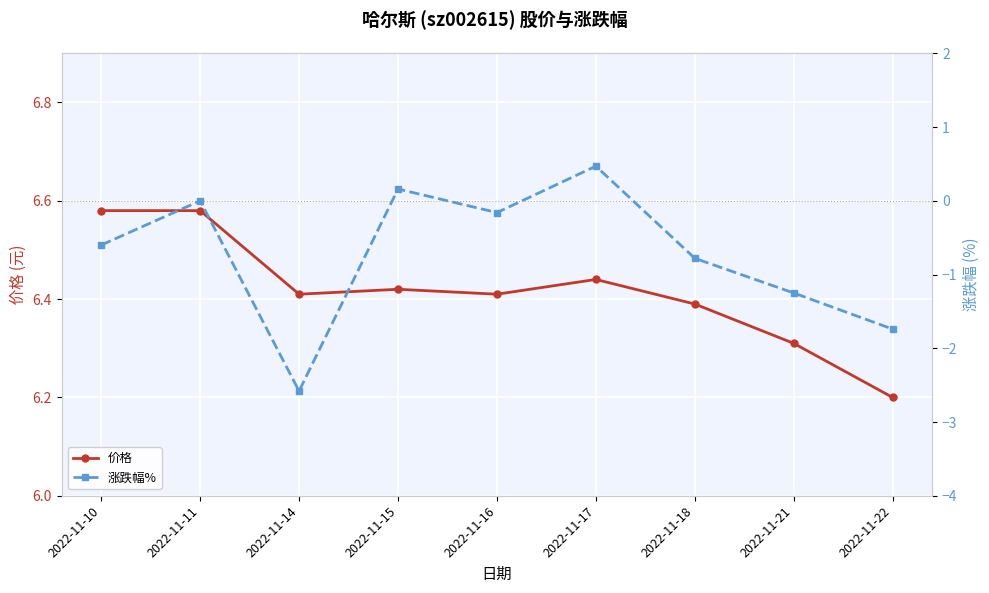

True or false: 价格 and 涨跌幅% cross at least once.

False